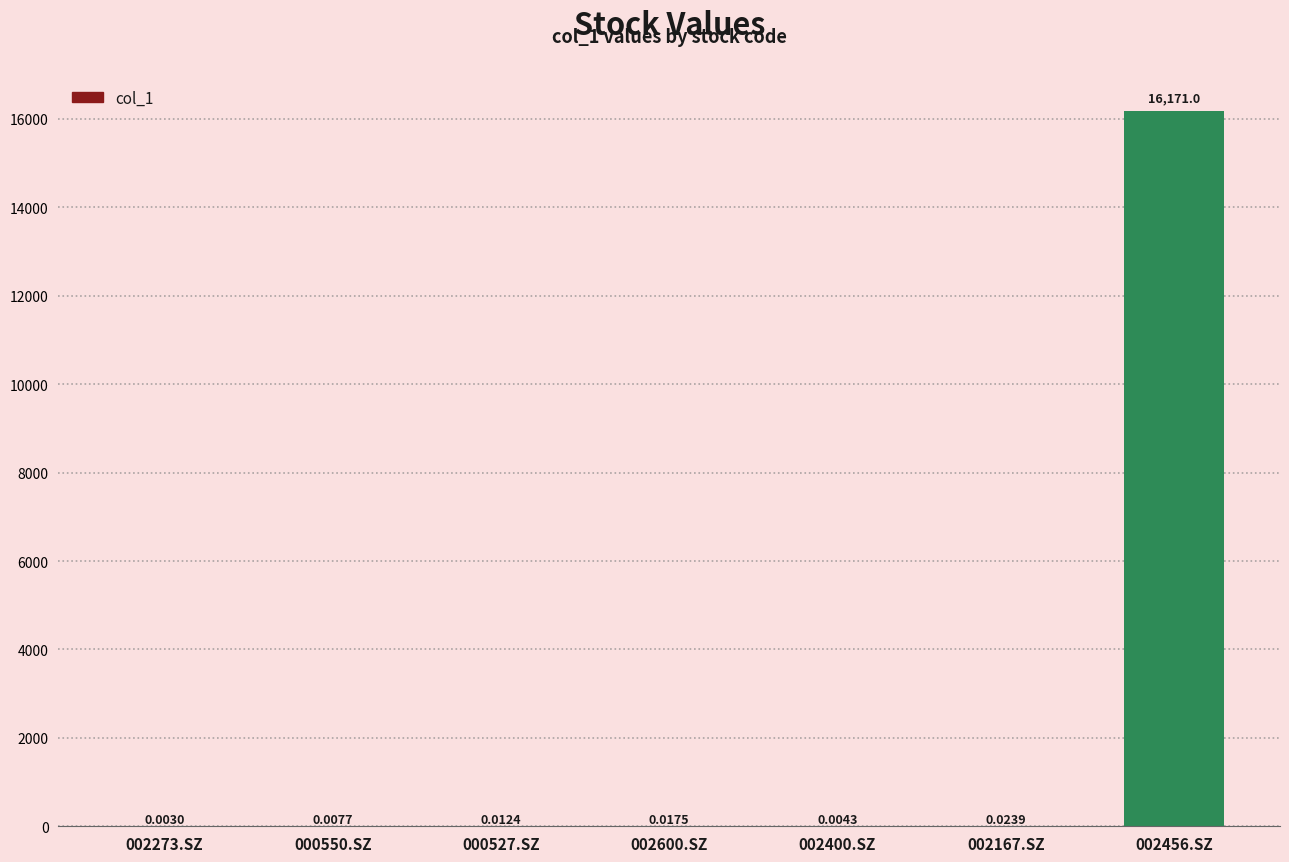

What is the sum of all values?

16171.0